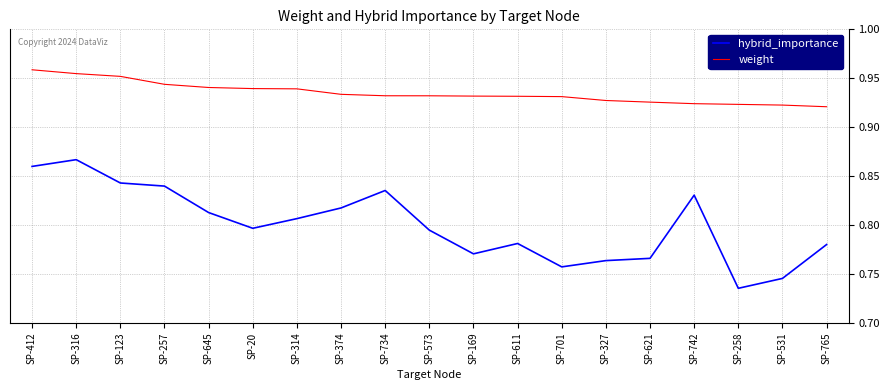

The value of weight at SP-258 is 0.5. True or false?

False